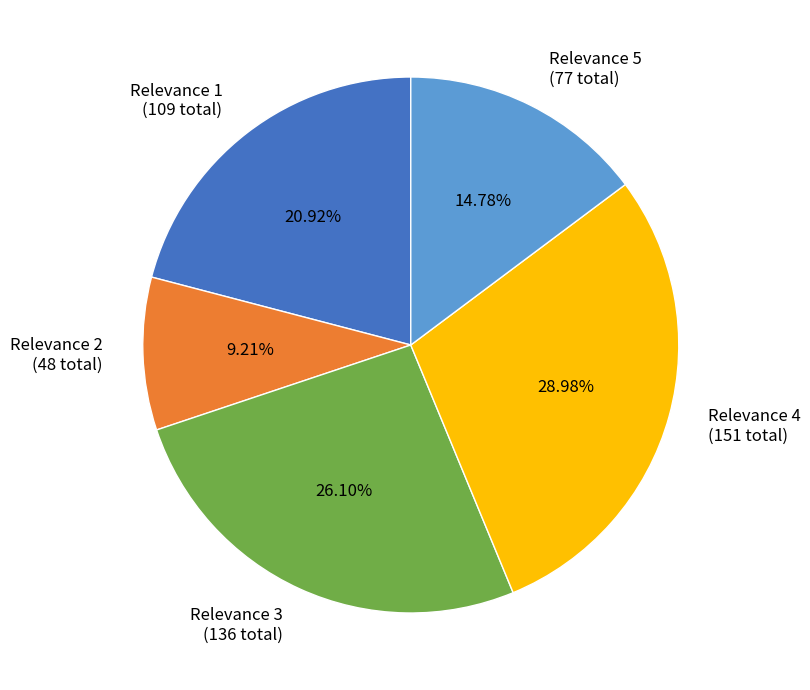

Which slice is the largest?

Relevance 4